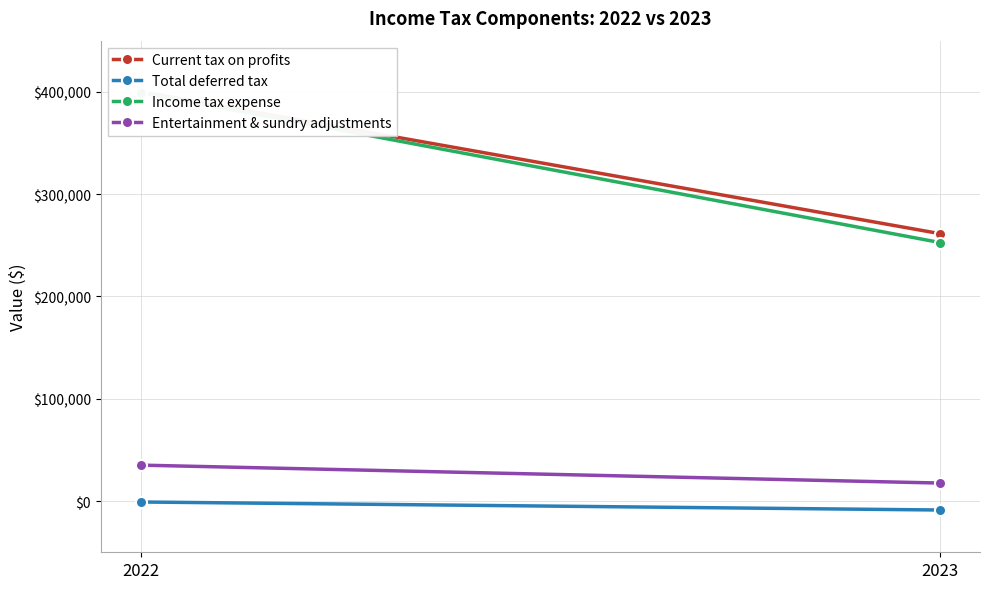

Read the Income tax expense value at 2023, to the nearest 10.

252700